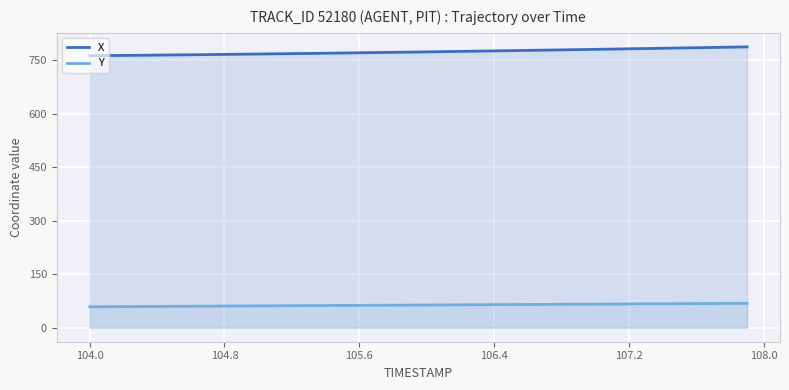

At which label does X first exceed 772?

105.9